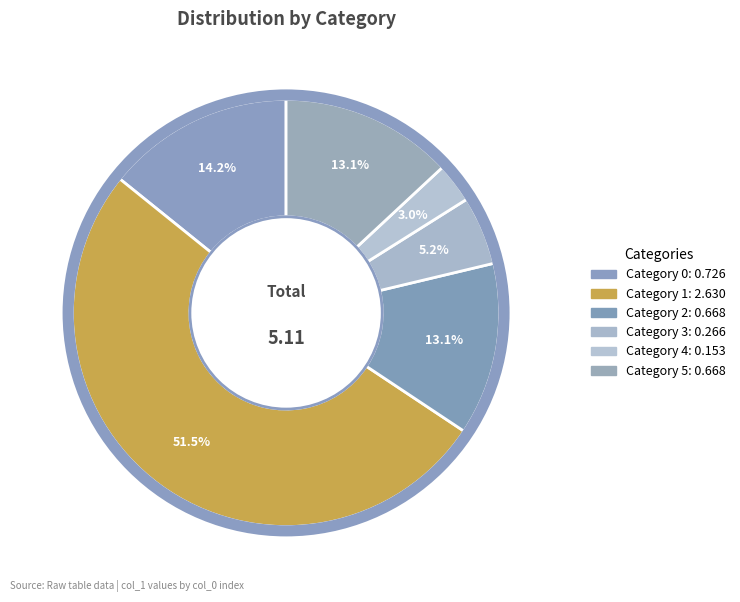

Does any single category account for the majority?

Yes